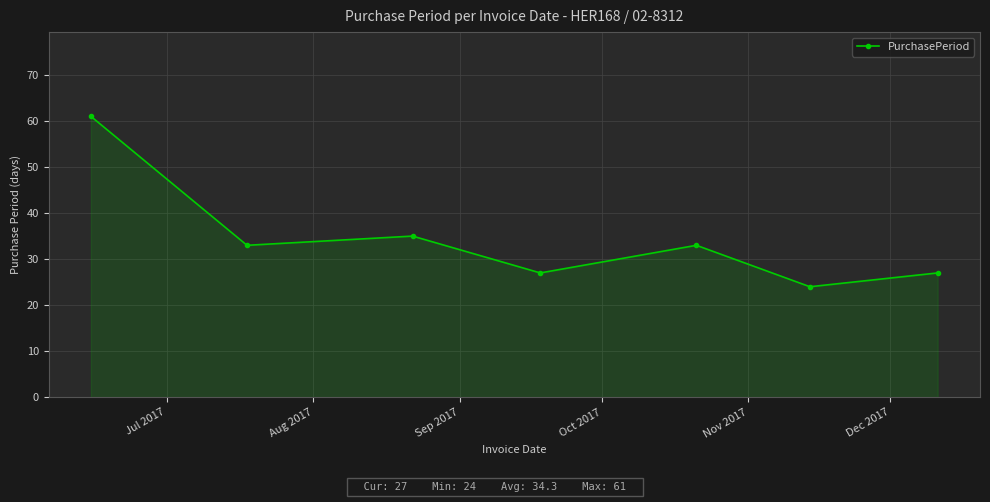

What is the value of the 5th point from the left?

33